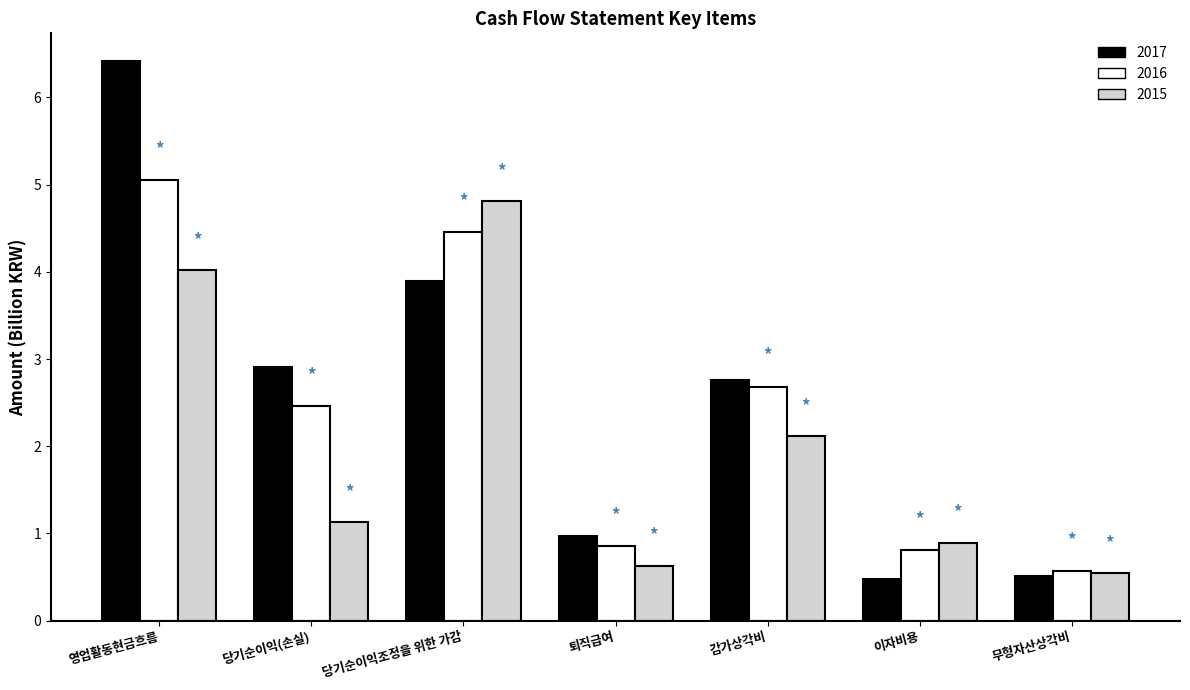

List the series in order of their overall mean, lowest first.

2015, 2016, 2017